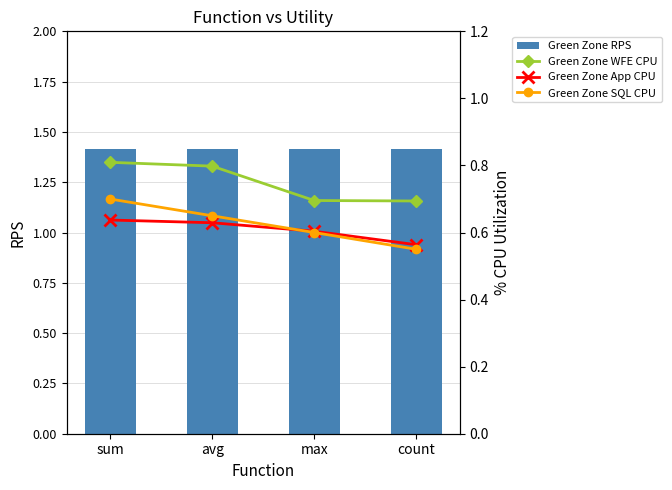

What is the maximum value shown in the chart?

1.4